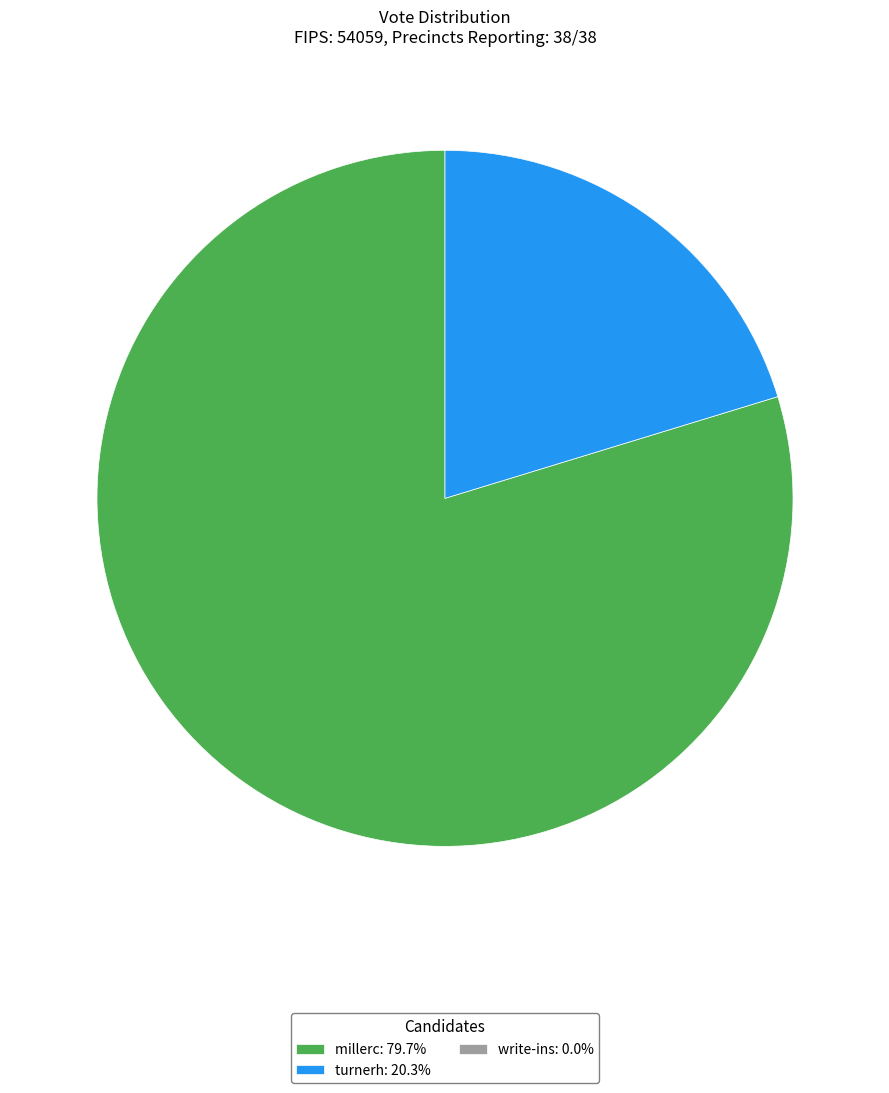

Does any single category account for the majority?

Yes